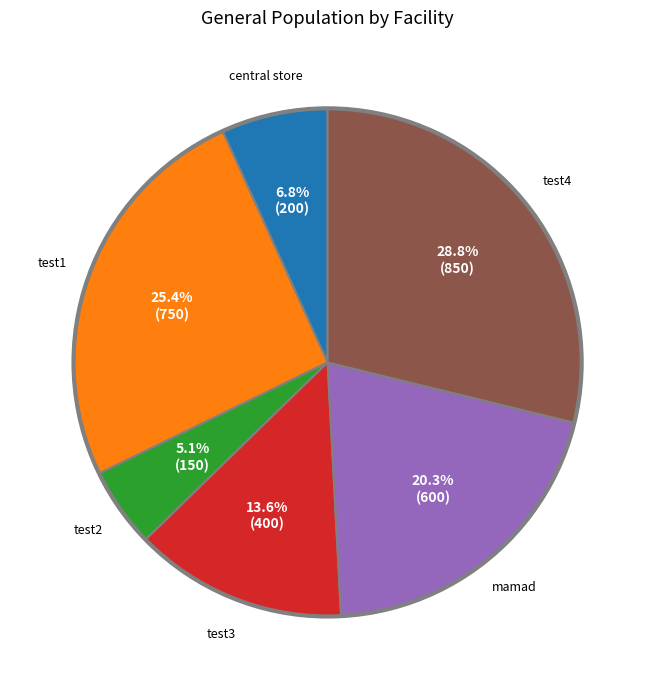

Is there a majority slice in this chart?

No